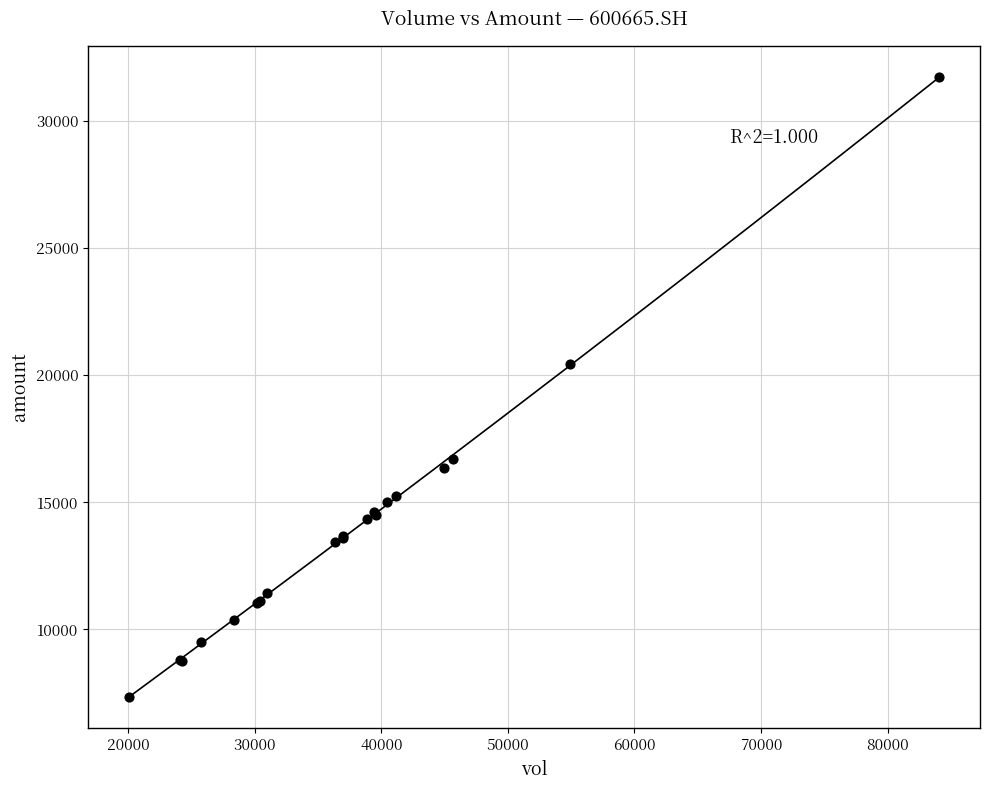

What Y value in the scatter plot is closest to 19545?

20443.6